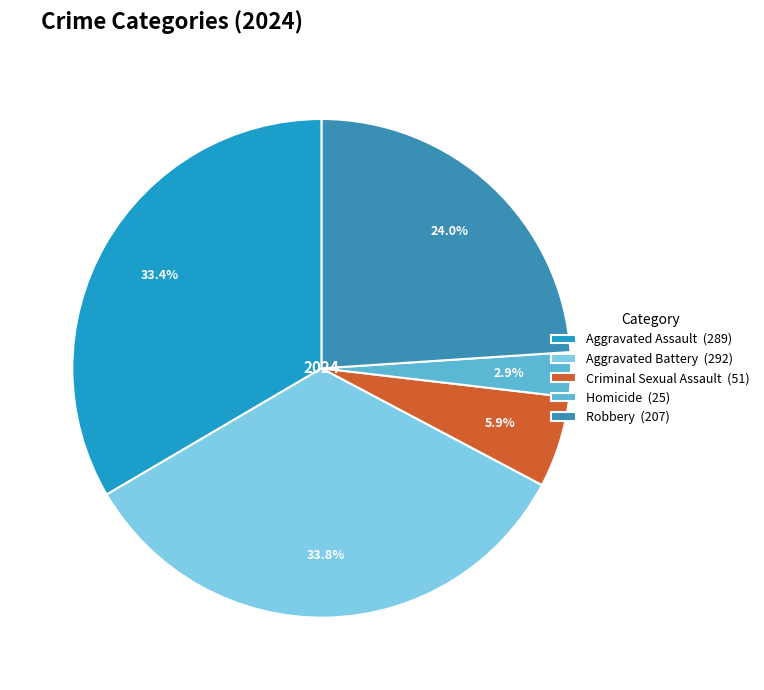

Which has a higher value, Criminal Sexual Assault or Robbery?

Robbery